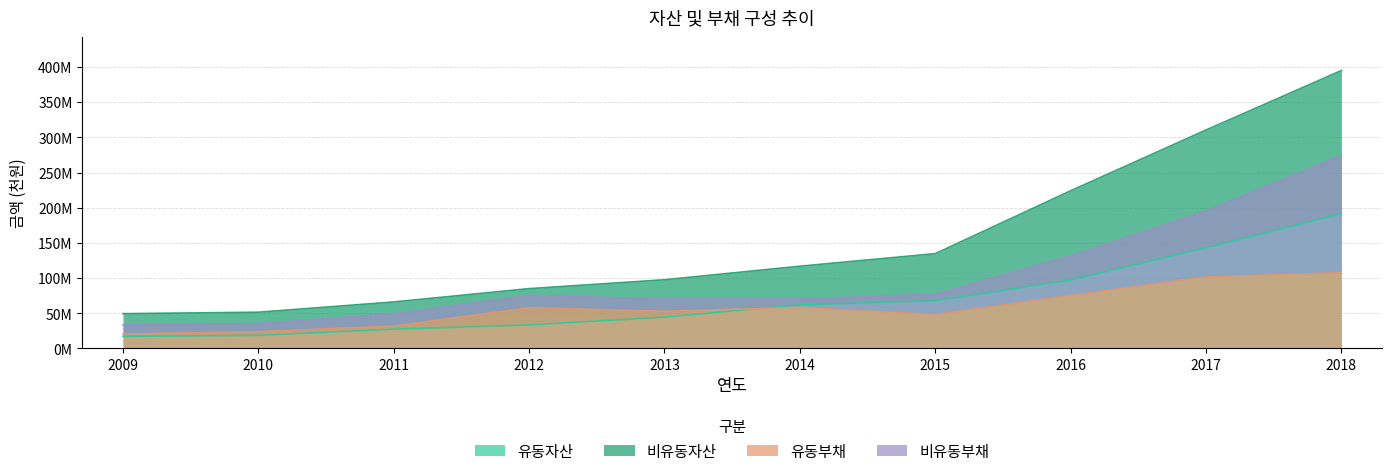

True or false: 비유동자산 and 유동자산 intersect in this chart.

False